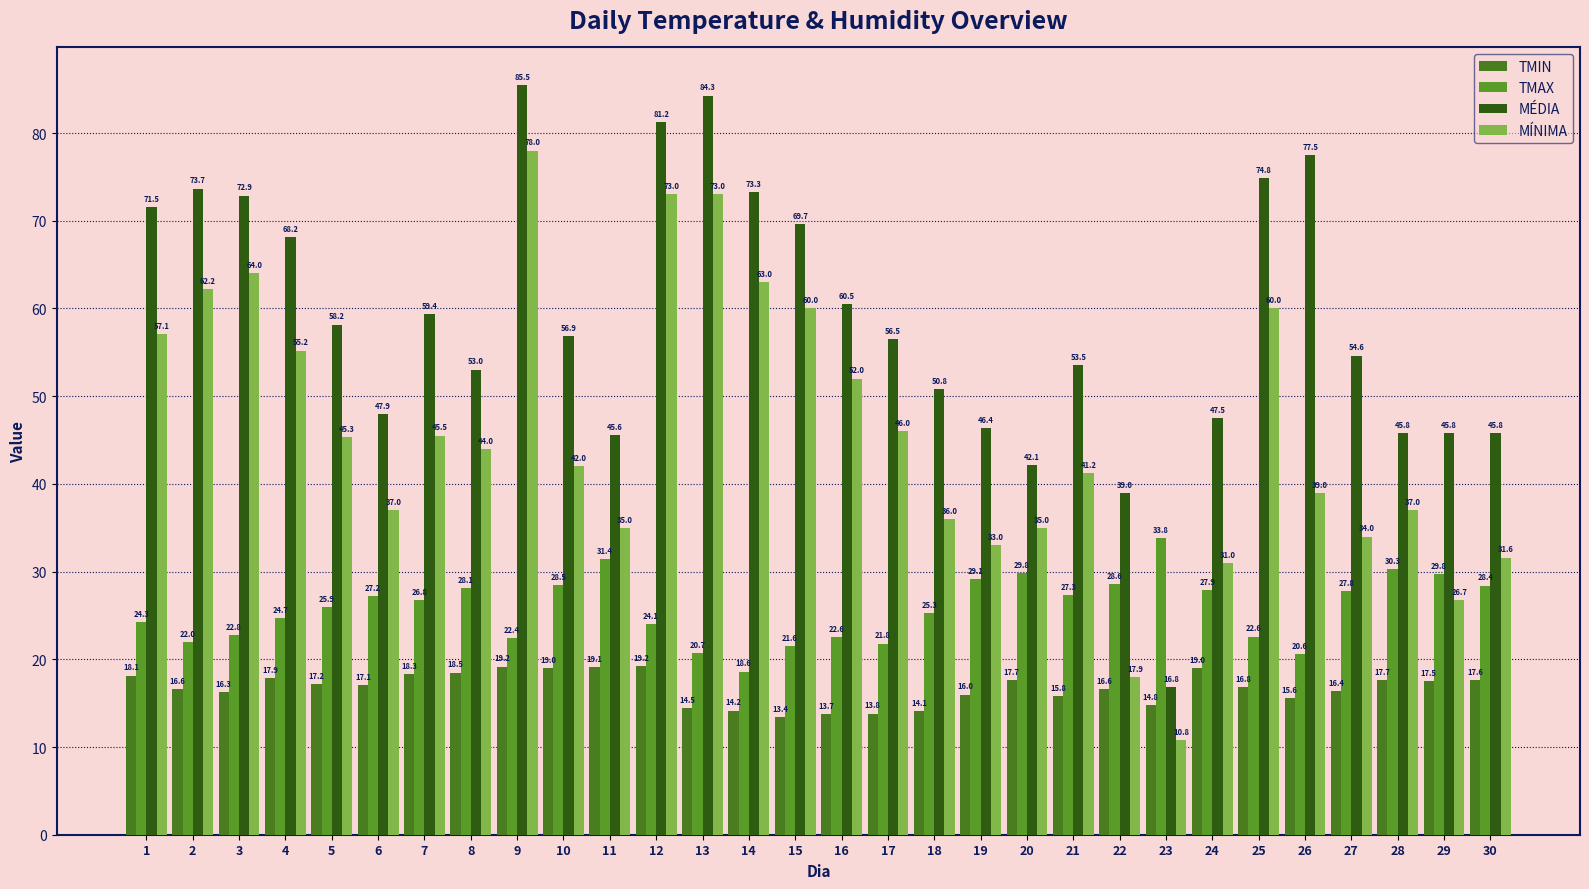

What is the minimum value for TMAX?

18.6